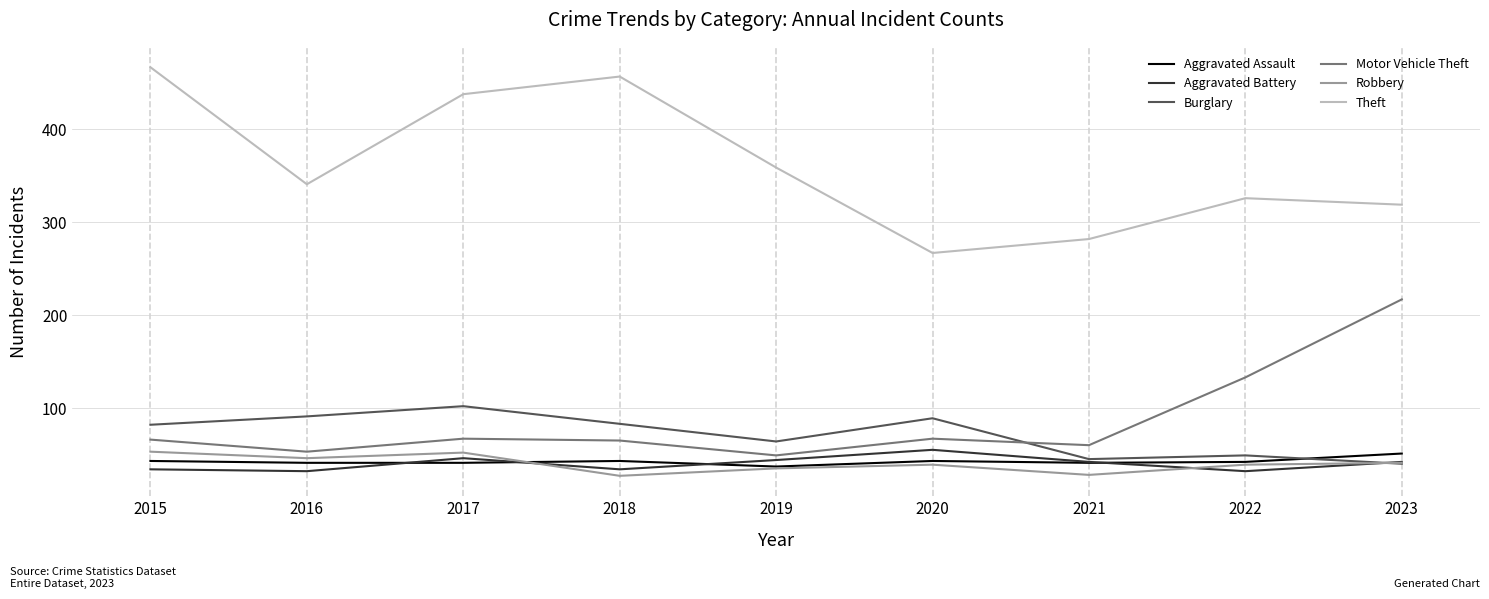

At which category does Robbery reach its first local valley?

2016